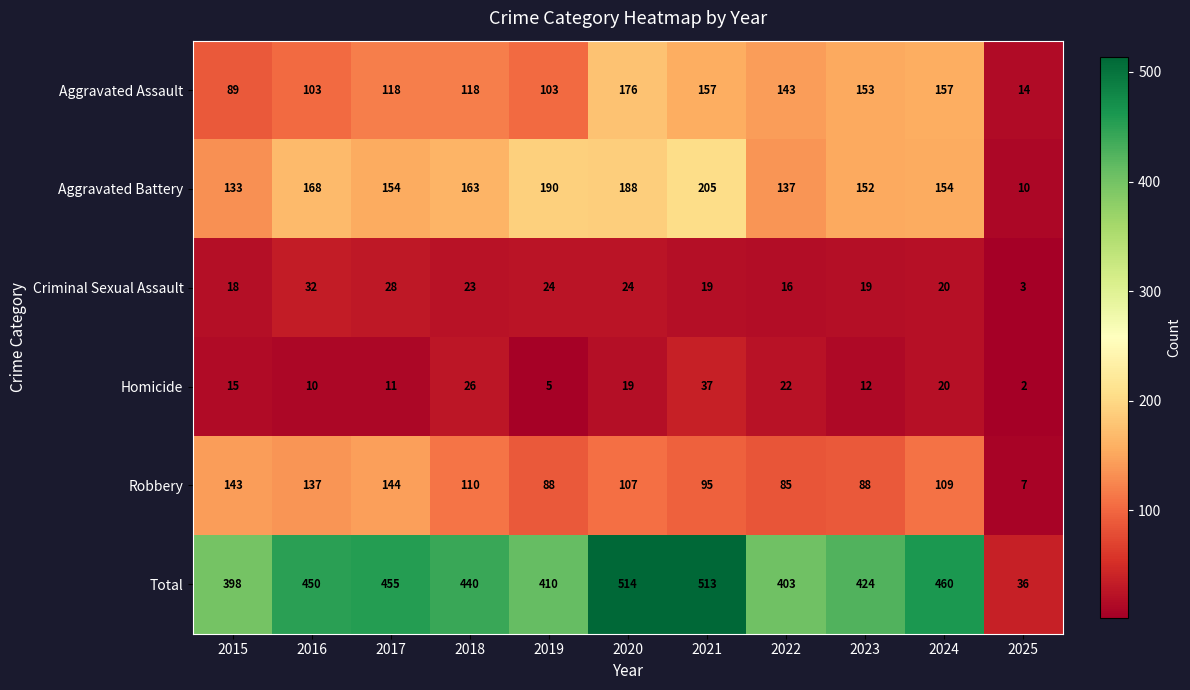

What is the approximate value of Robbery at 2018?

110